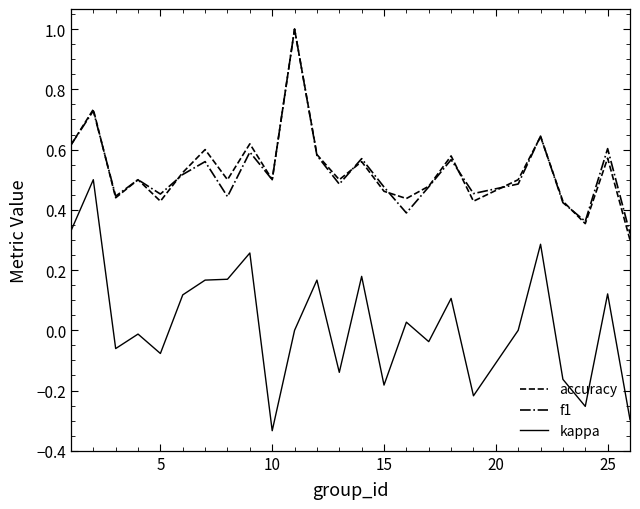

What is the maximum value for f1?

1.0